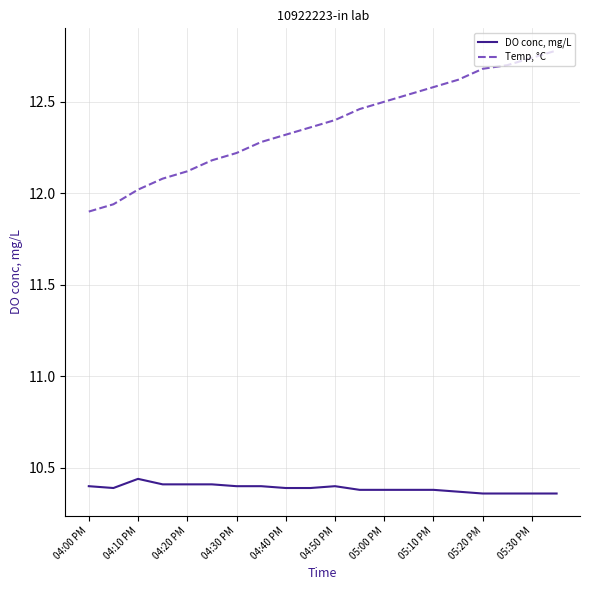

Which series has the largest total across all categories?

Temp, °C